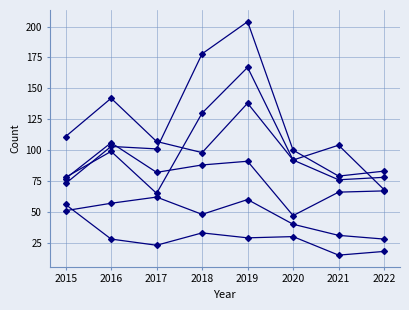

What is the total value across all series at 2020?

401